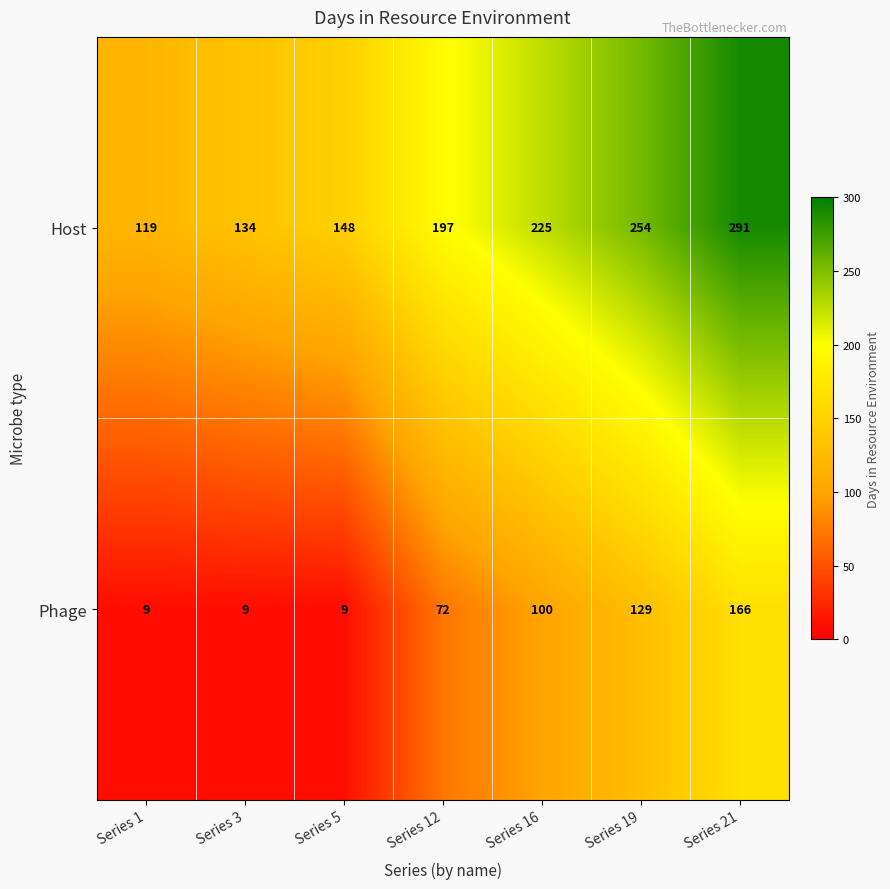

What is the maximum value for Host?

291